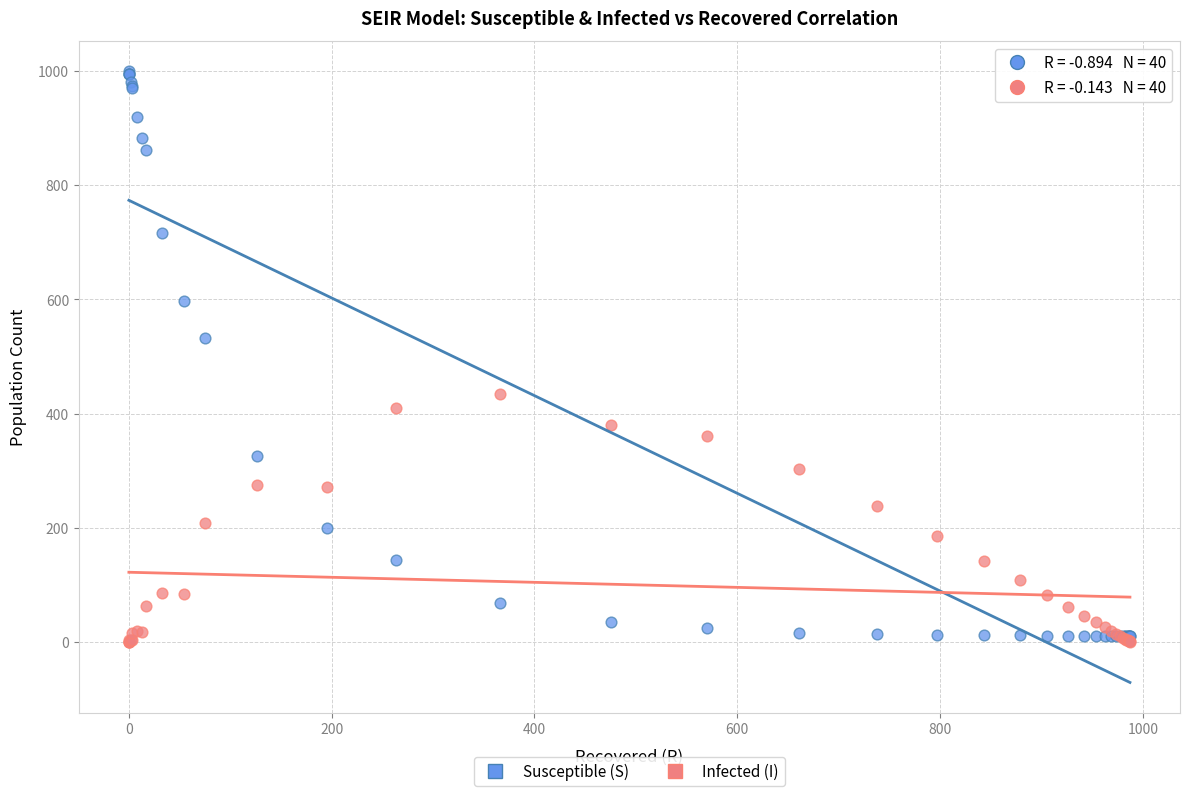

Which series has the largest Y range (max minus min)?

Susceptible (S)